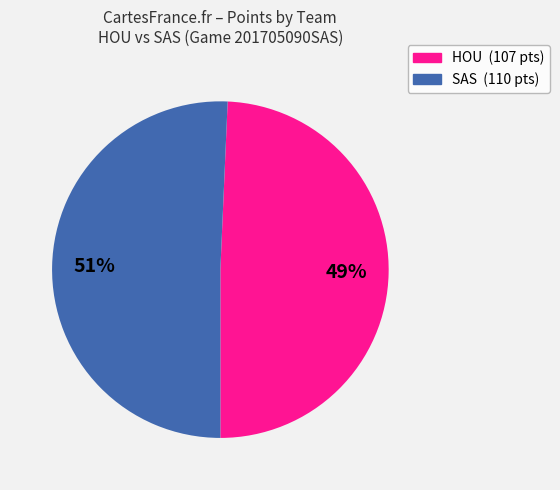

How many segments does this pie chart have?

2